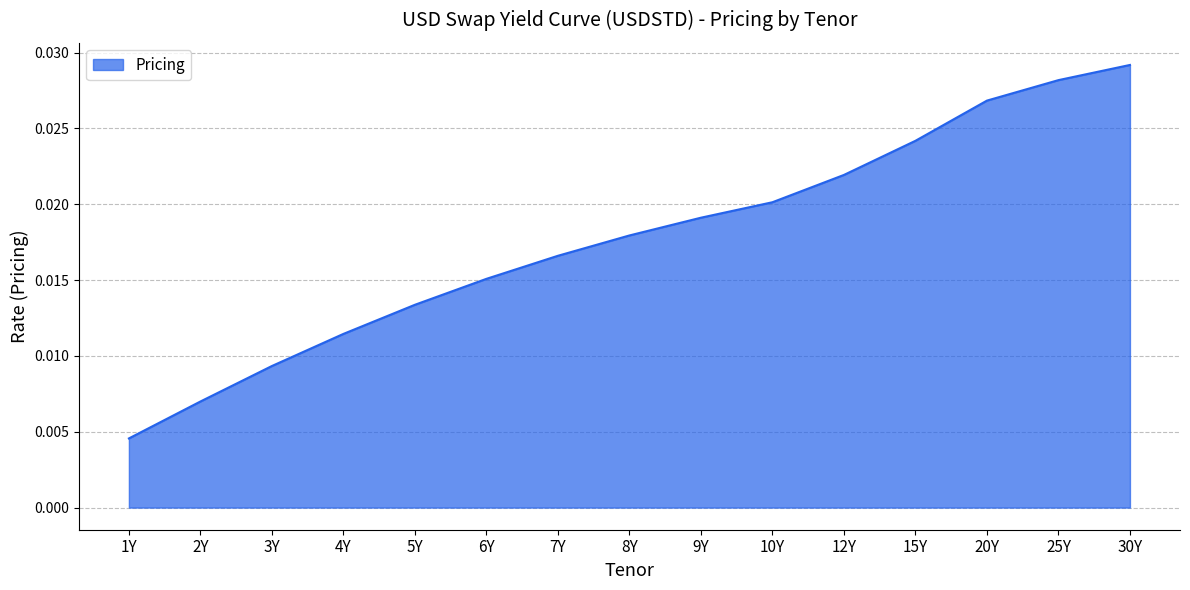

List the labels in order of value, largest first.

30Y, 25Y, 20Y, 15Y, 12Y, 10Y, 9Y, 8Y, 7Y, 6Y, 5Y, 4Y, 3Y, 2Y, 1Y